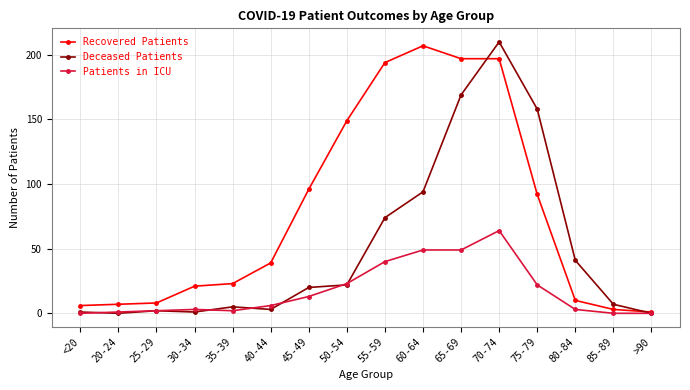

What are all the series names shown in the legend?

Recovered Patients, Deceased Patients, Patients in ICU